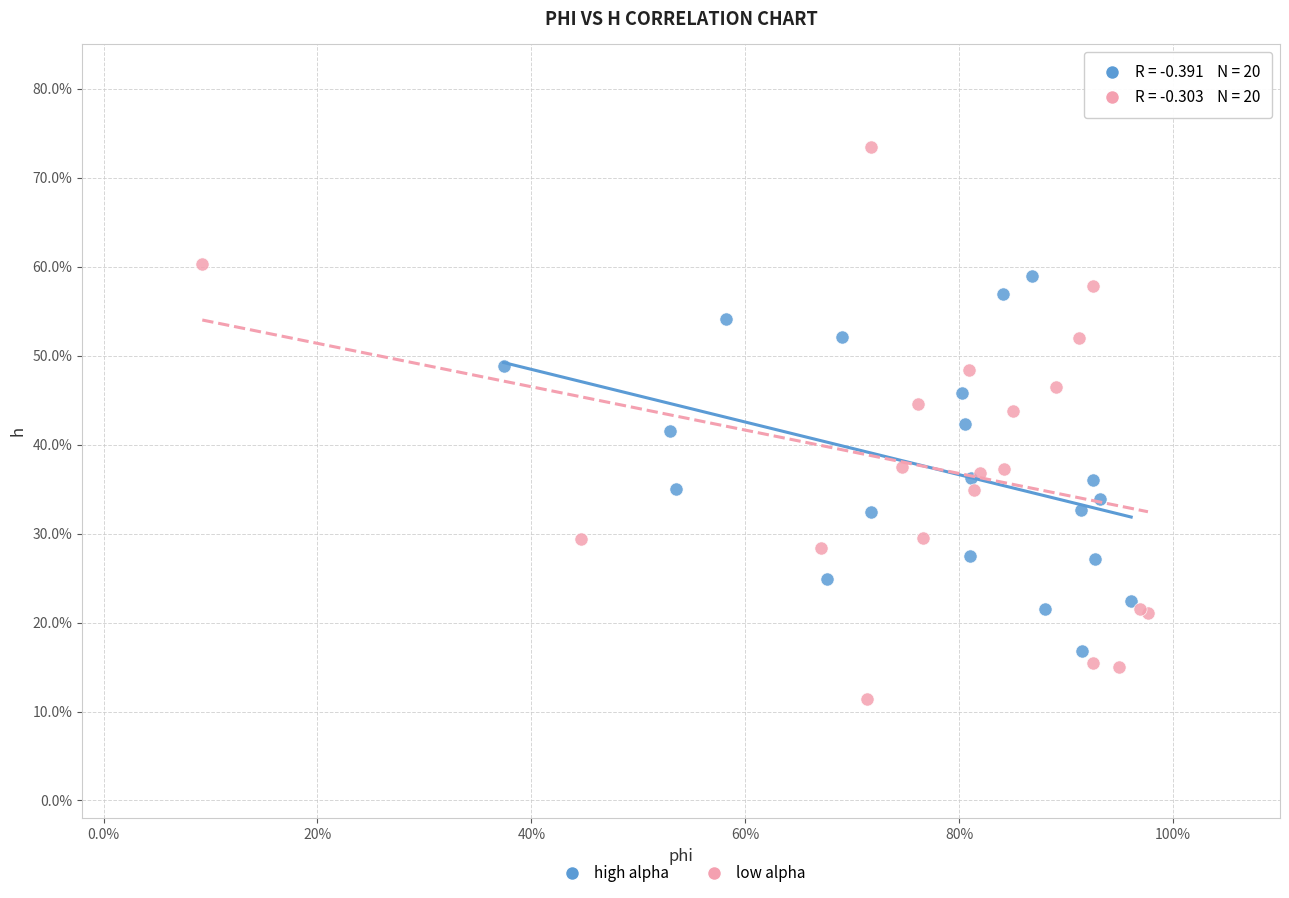

What are all the series names shown in the legend?

high alpha, low alpha